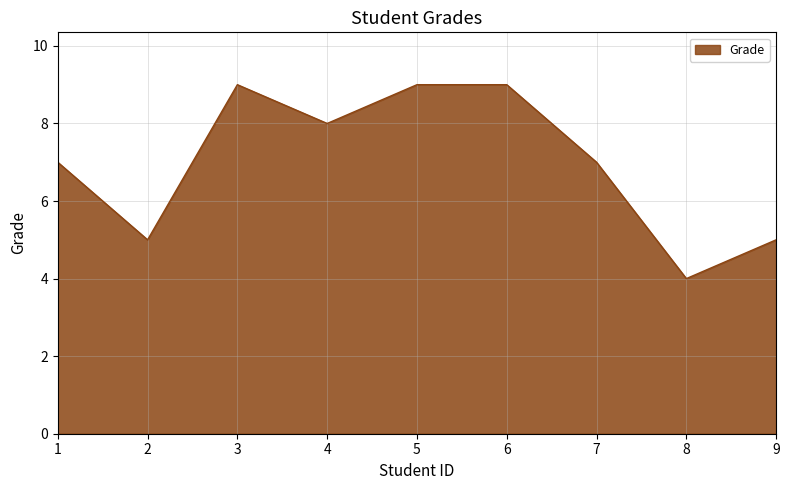

What is the ratio of the value at 8 to the value at 1?

0.6